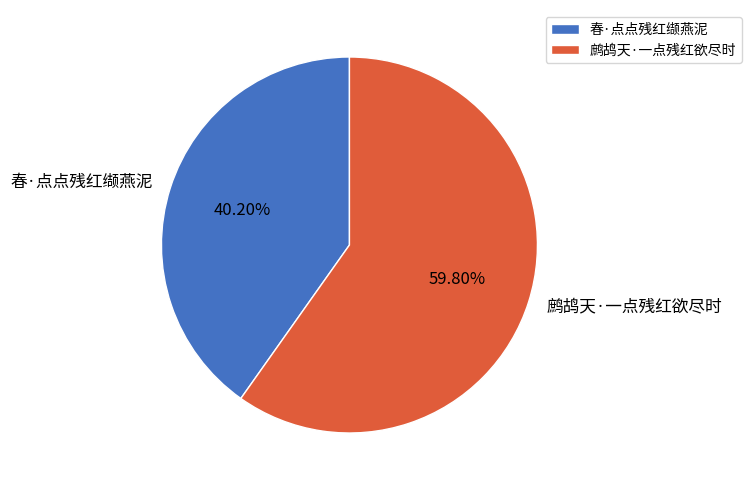

To the nearest percent, what is the difference between the largest and smallest slice percentages?

20%